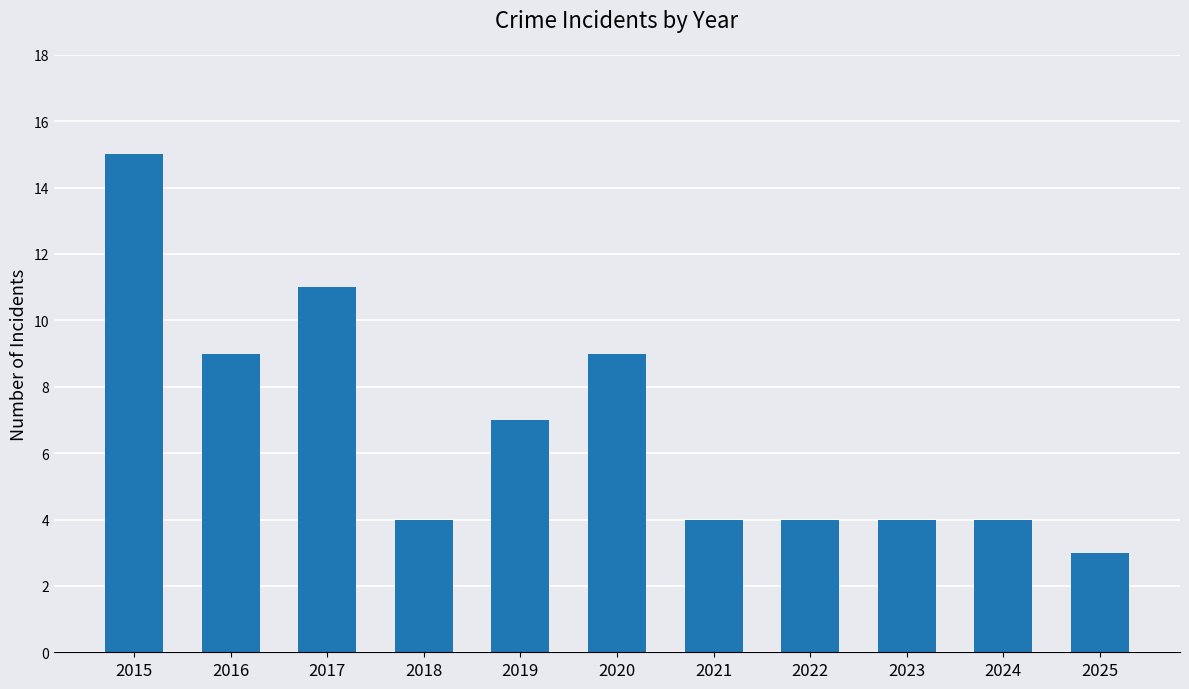

How many data points does each series have?

11